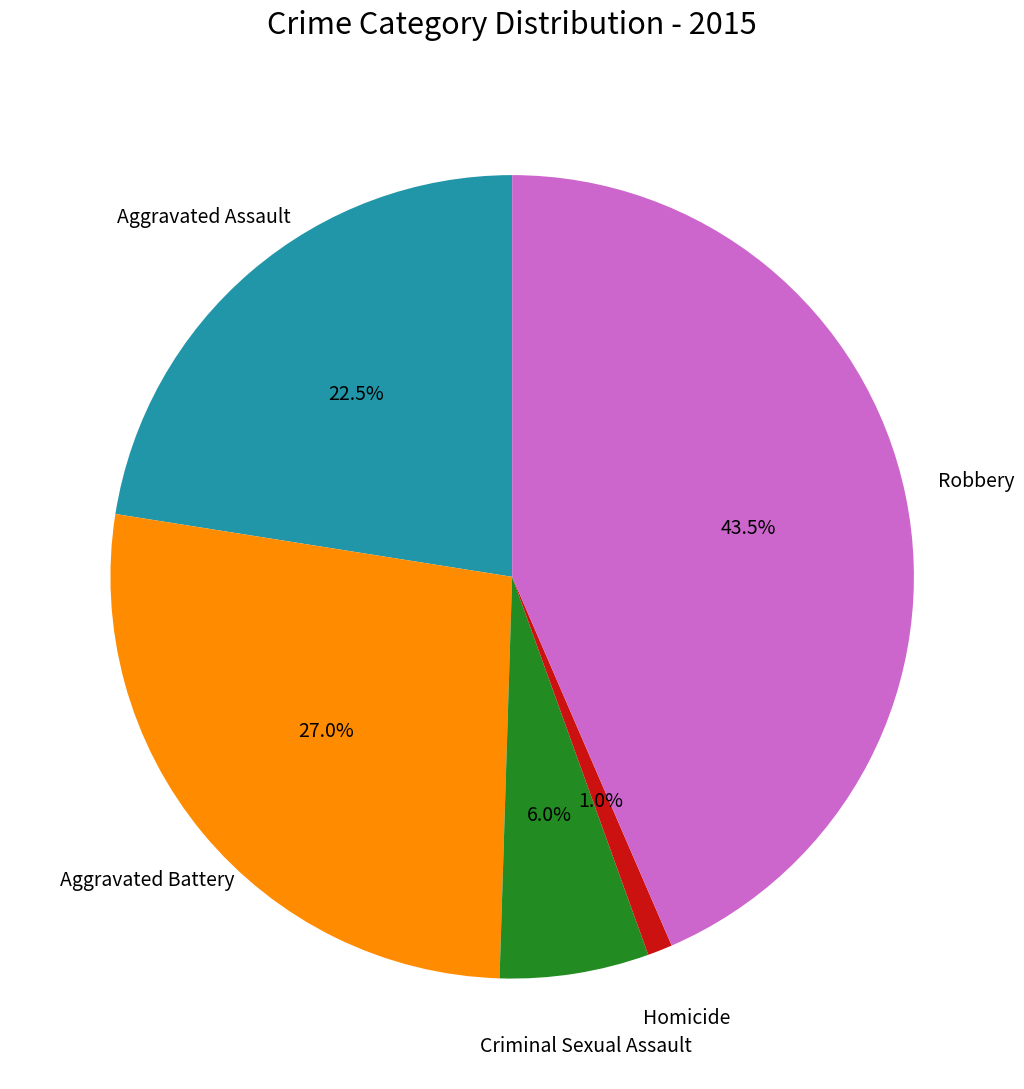

Approximately how many times larger is the value at Criminal Sexual Assault compared to Homicide?

6.0